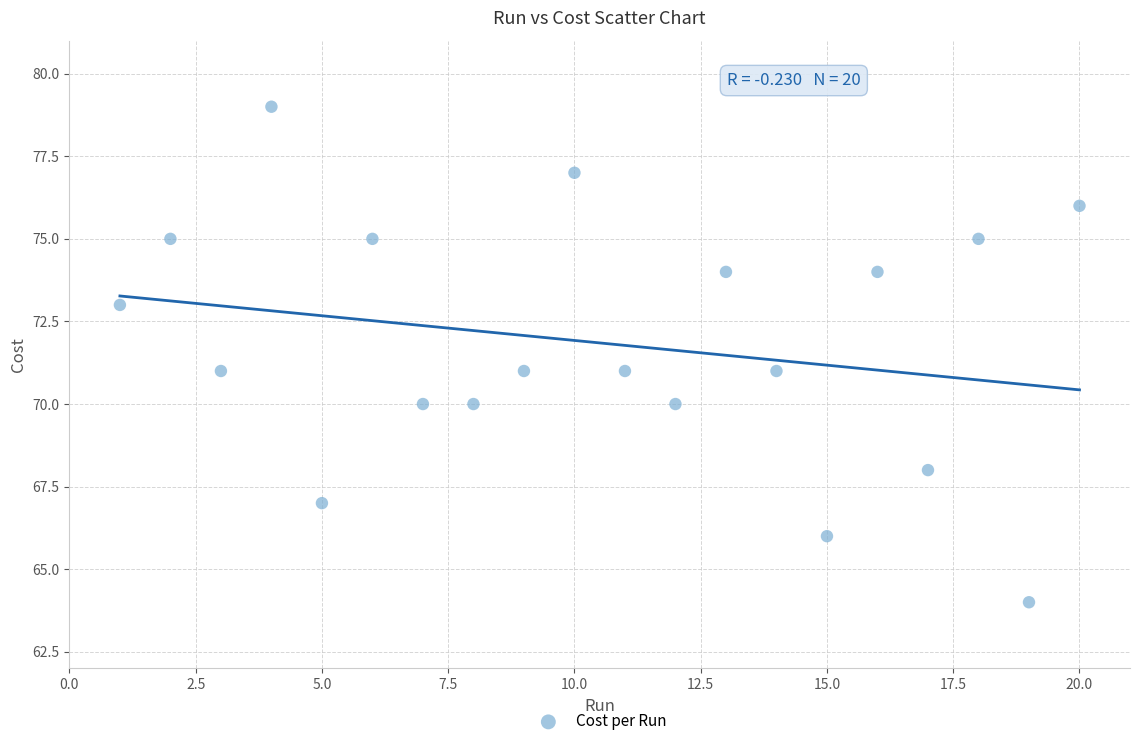

What is the range of X values (max minus min)?

19.0